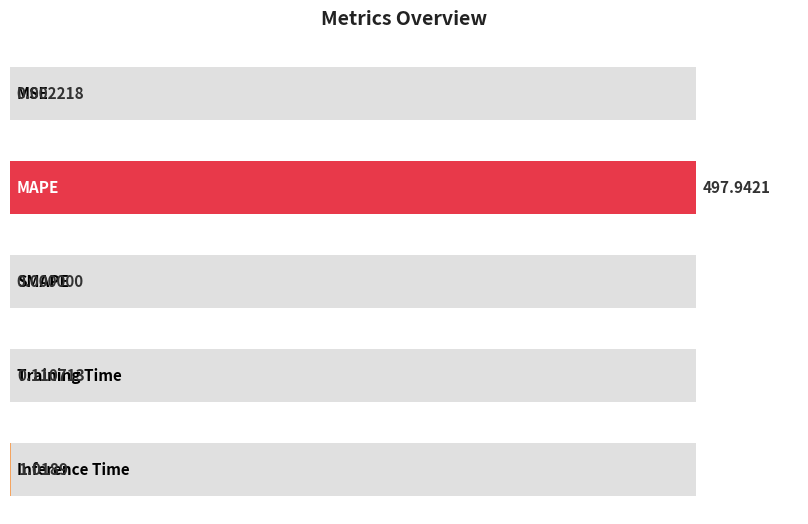

Reading left to right, list all the values displayed in this chart.

MSE=0.0	MAPE=497.9	SMAPE=0.0	Training Time=0.1	Inference Time=1.0